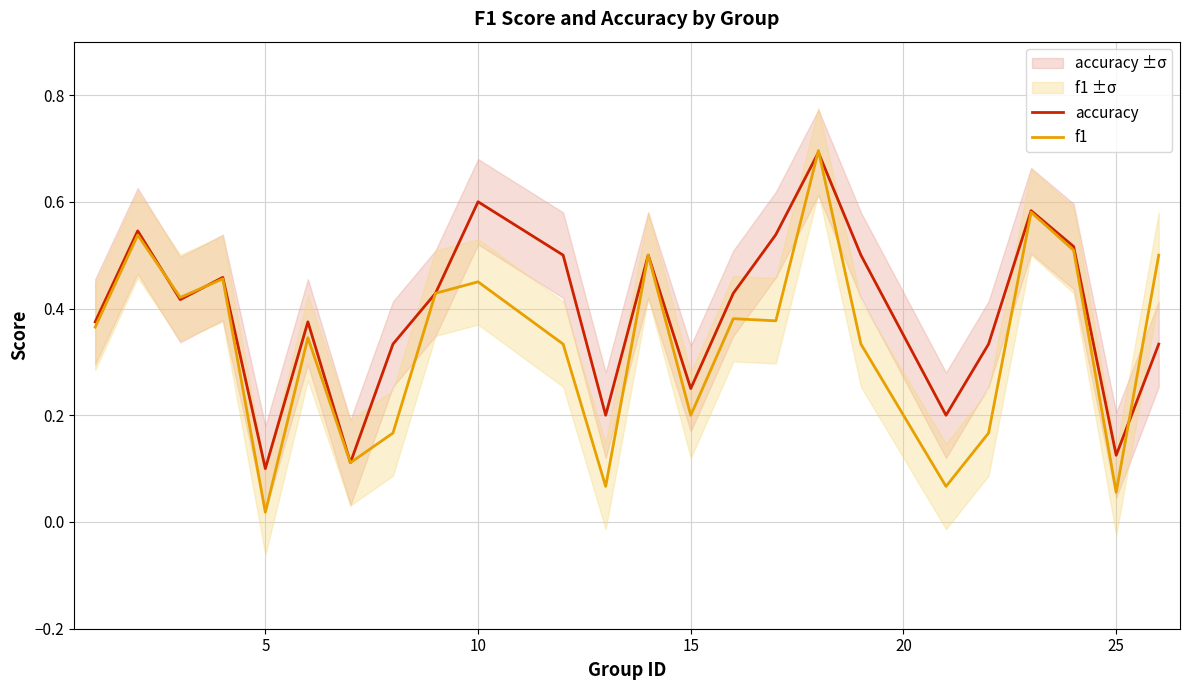

Is it true that accuracy equals 0.2 at 10?

False